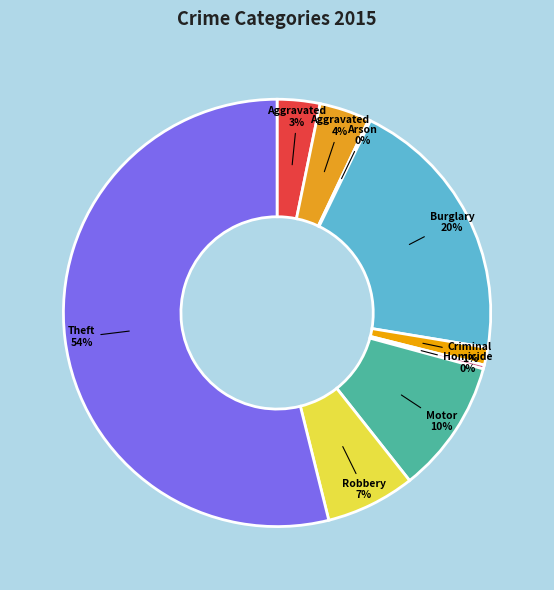

Rank the categories by value from lowest to highest.

Arson, Homicide, Criminal Sexual Assault, Aggravated Assault, Aggravated Battery, Robbery, Motor Vehicle Theft, Burglary, Theft